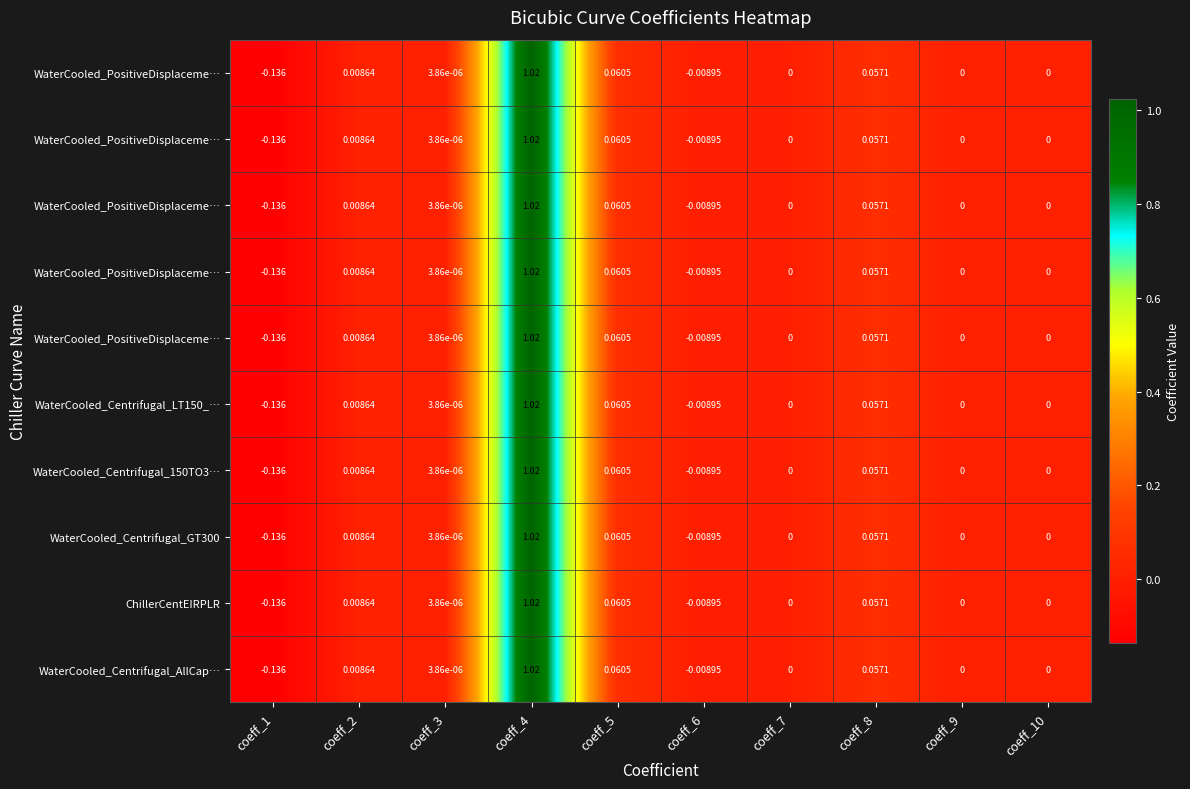

What is the minimum value shown in the chart?

-0.1